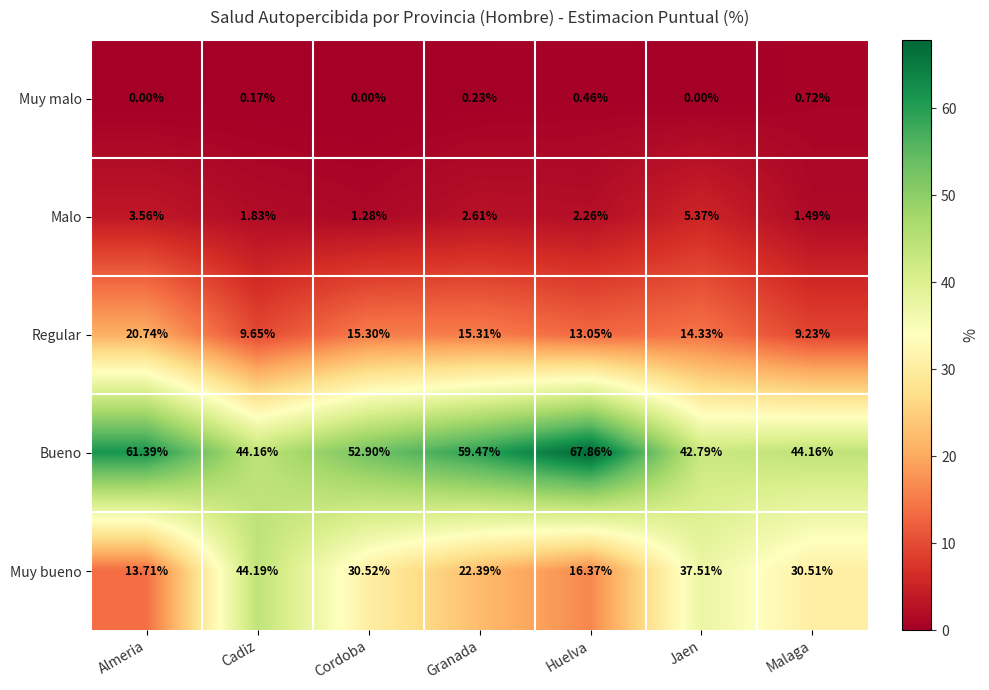

What is the difference between the highest and lowest values at Jaen?

42.8